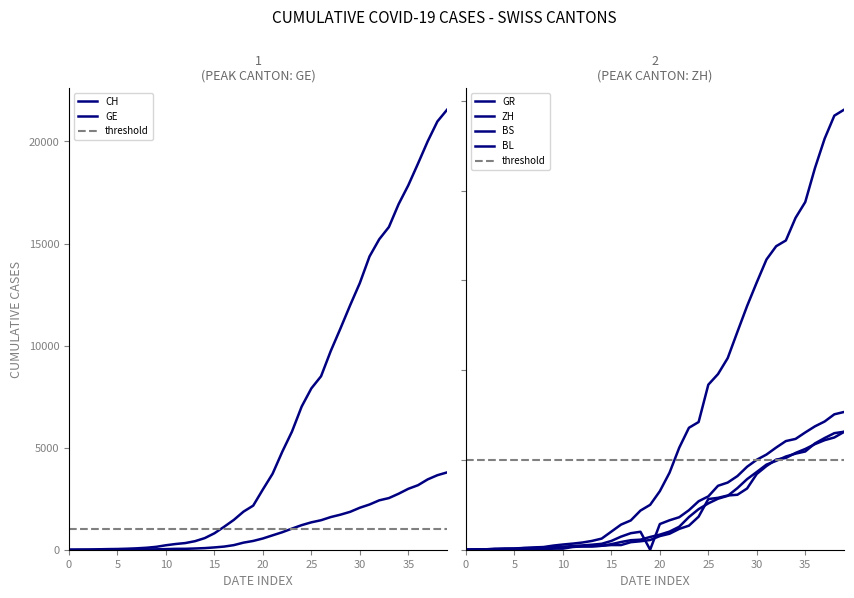

True or false: ZH has a value of 711 at 2020-03-20.

True